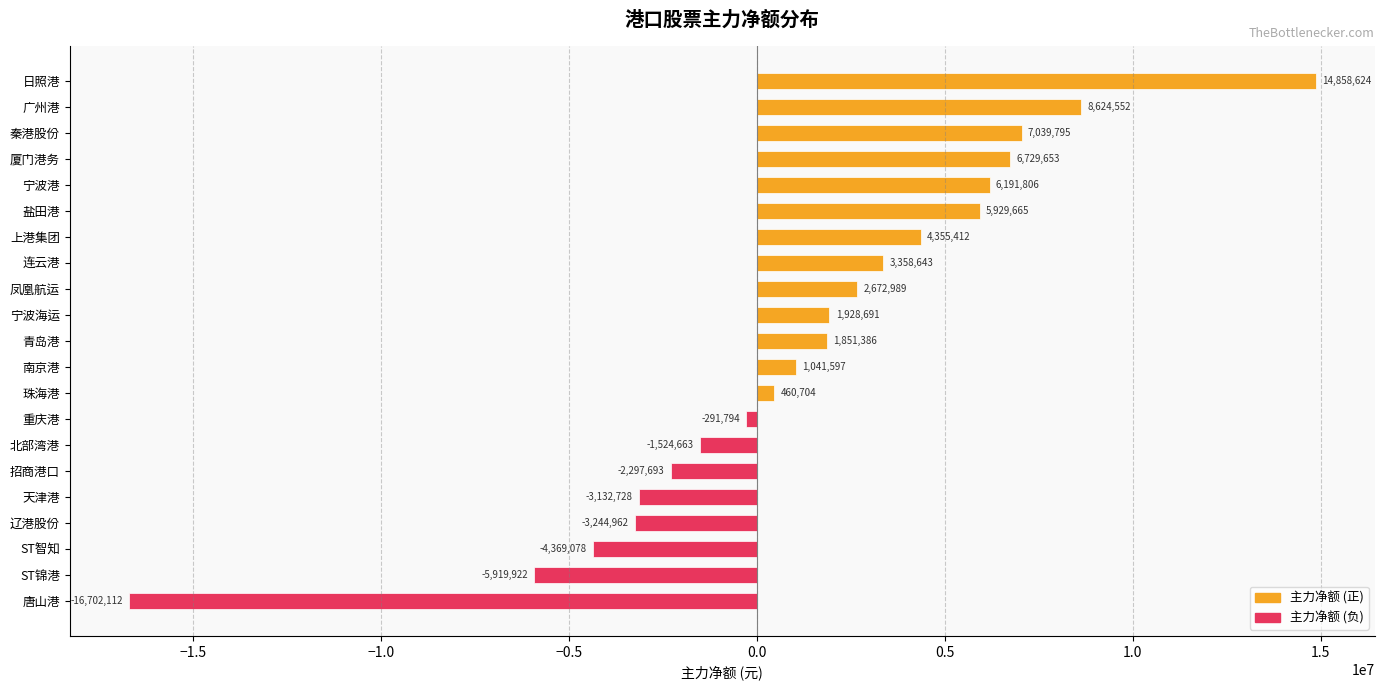

How many bars are there in total?

21